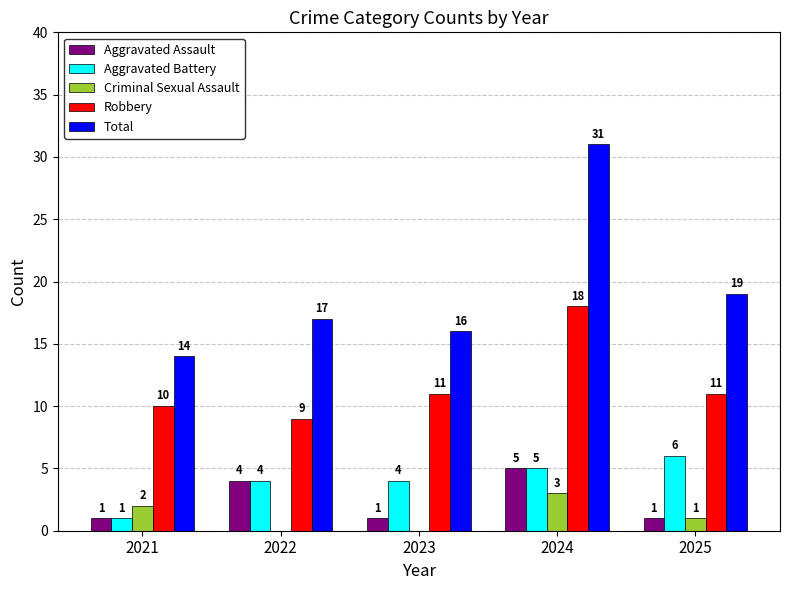

What is the sum of all Total values?

97